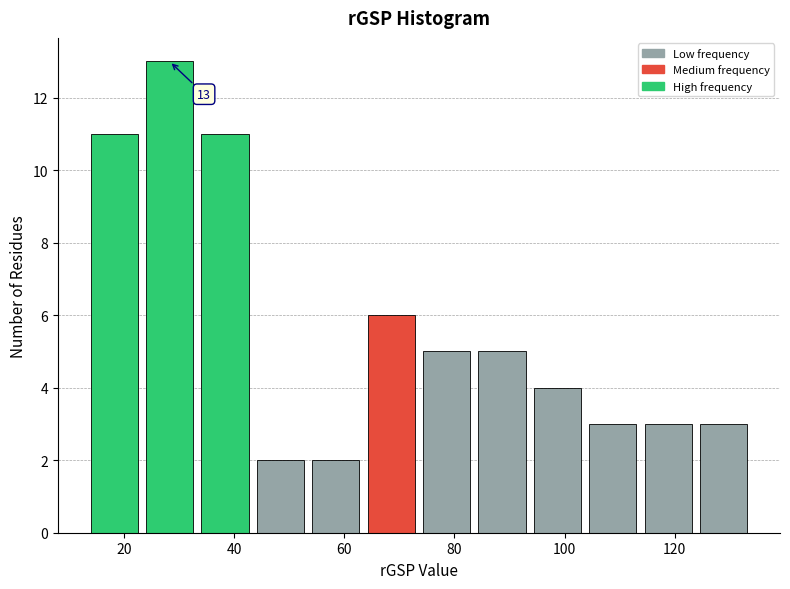

Over which range of the x-axis is the bar tallest?

24 to 34